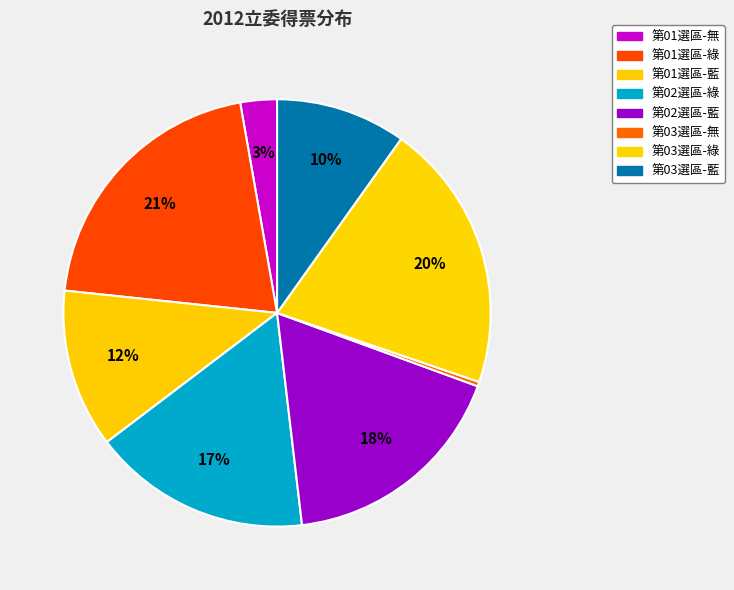

Between 第02選區-綠 and 第02選區-藍, which is larger?

第02選區-藍